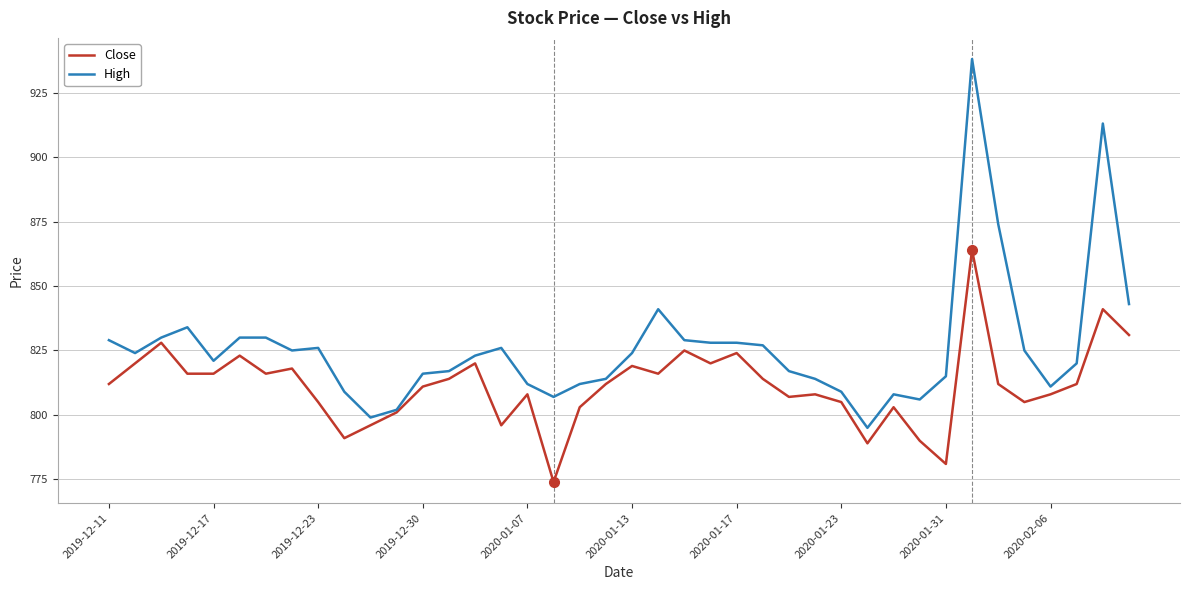

List the series in order of their peak value, lowest first.

Close, High